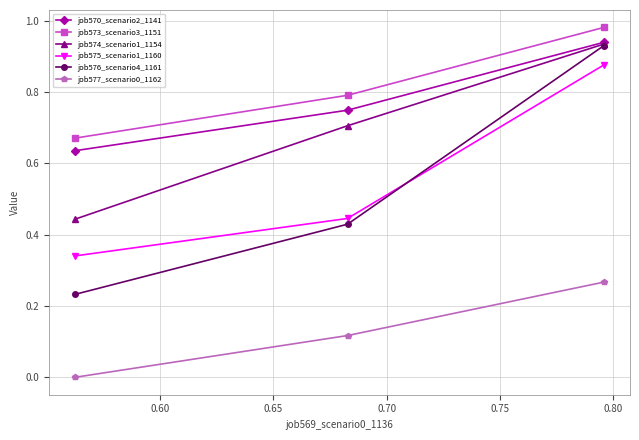

Is this an area chart (filled region under the line)?

No